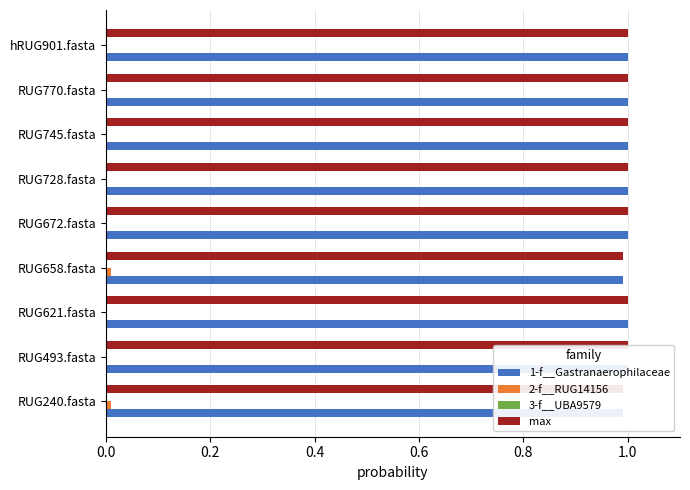

At how many categories does at least one series exceed 0?

9